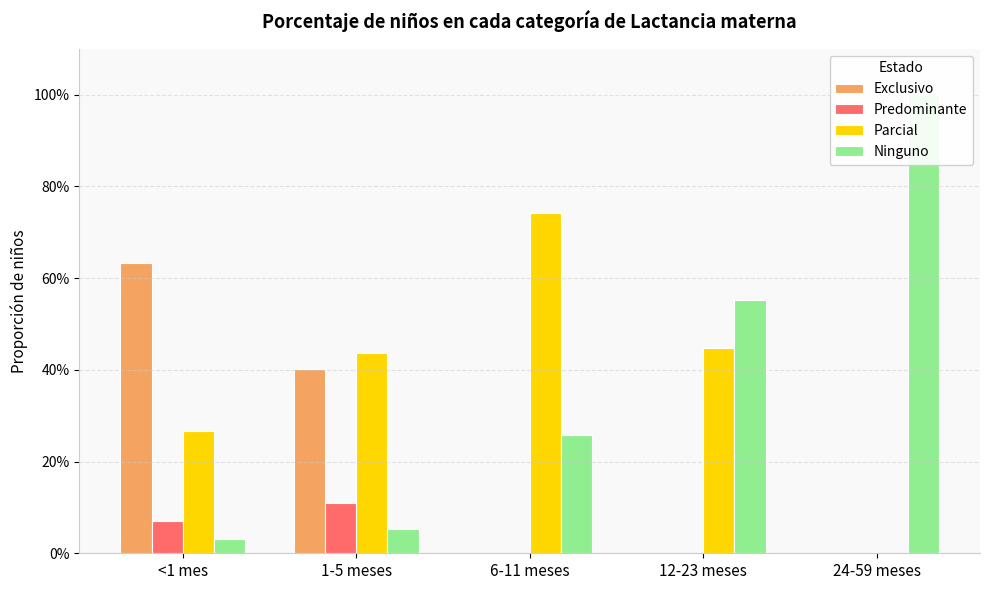

What are all the series names shown in the legend?

Exclusivo, Predominante, Parcial, Ninguno